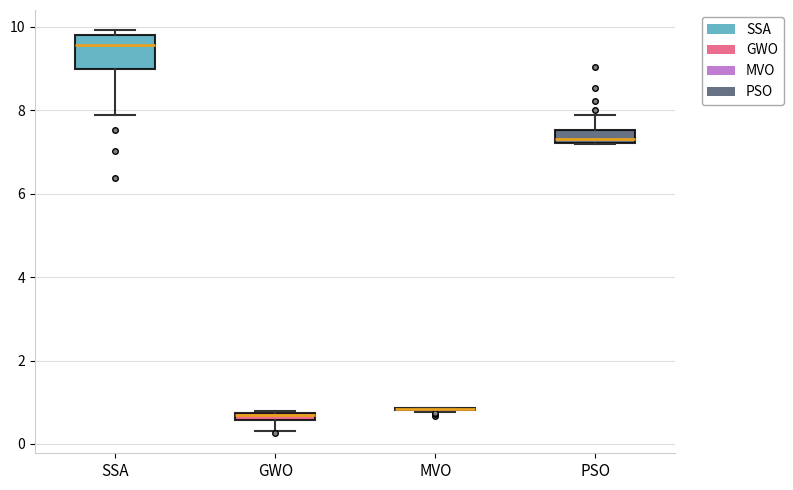

Where does the lower whisker of the box for SSA end on the y-axis? The values are not printed on the chart, so give them approximately, as read against the axis.

7.8